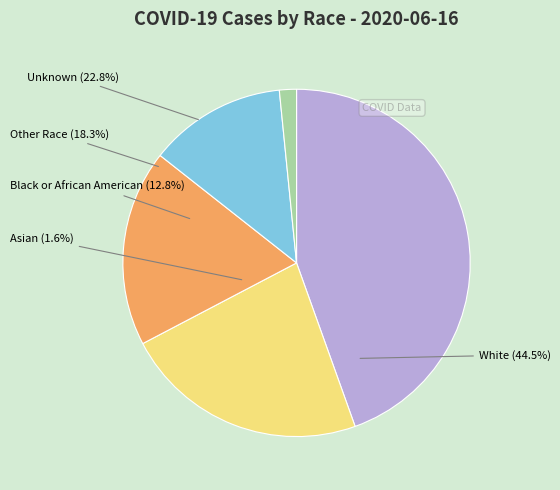

Count the number of slices in the pie.

5